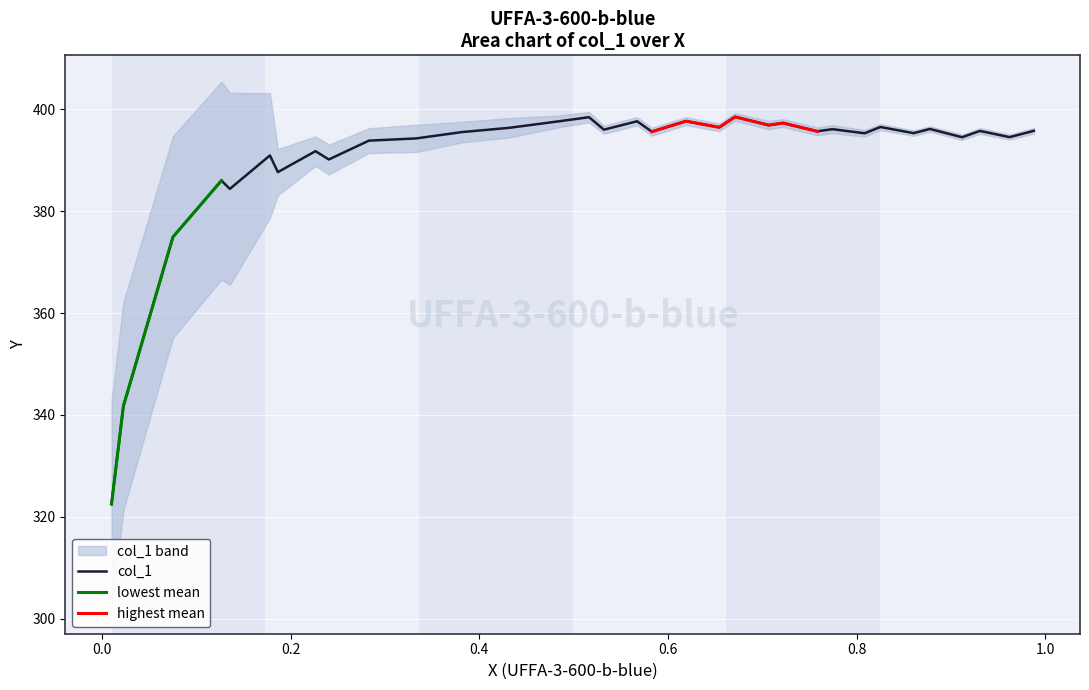

What is the lowest value of the col_1 series?

322.5